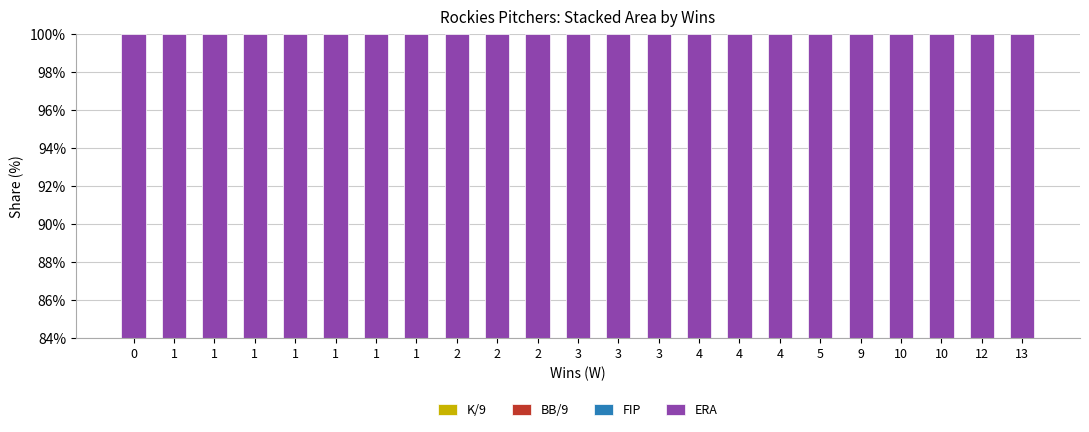

What is the difference between the highest and lowest values at 1?

25.1